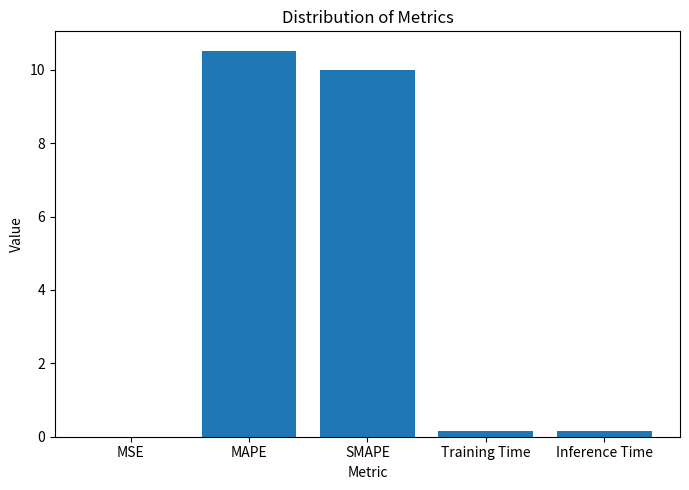

Count the number of categories in the chart.

5